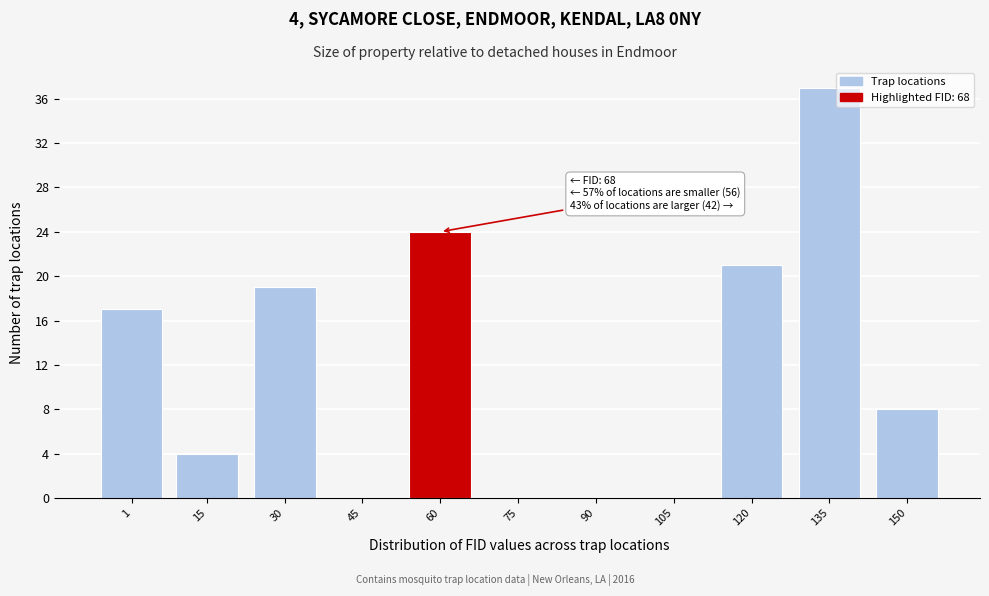

Reading left to right, extract all data points from this chart.

1=17	15=4	30=19	45=0	60=24	75=0	90=0	105=0	120=21	135=37	150=8